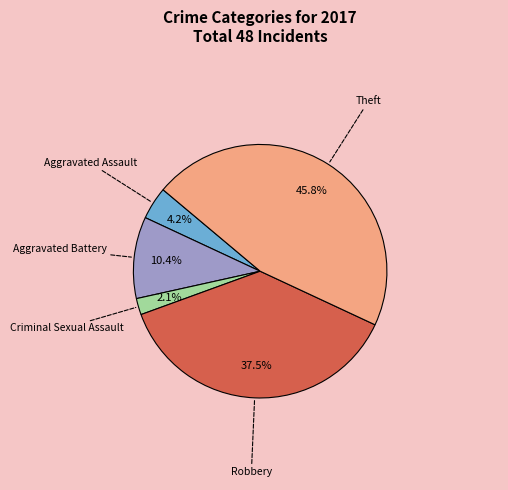

Is there a majority slice in this chart?

No